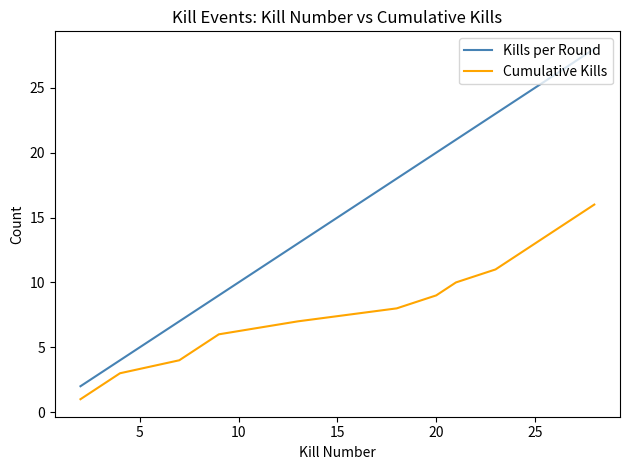

Which series has the largest total across all categories?

Kills per Round